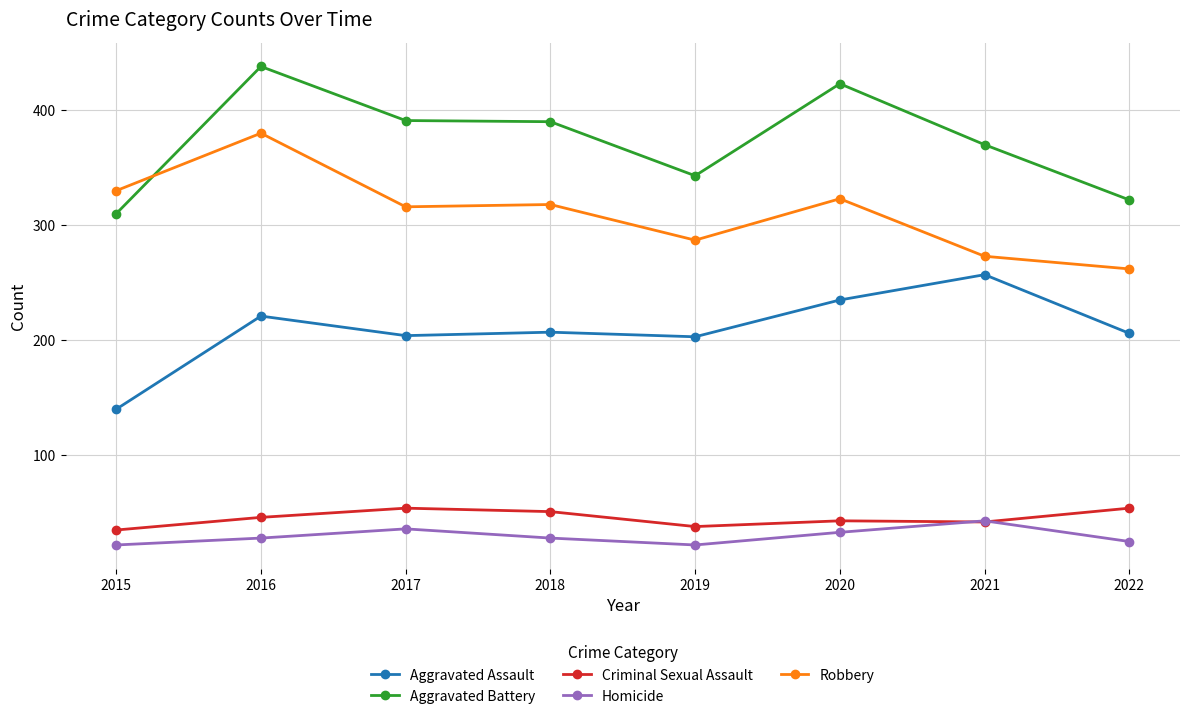

What is the difference between the maximum and minimum values in the Criminal Sexual Assault series?

19